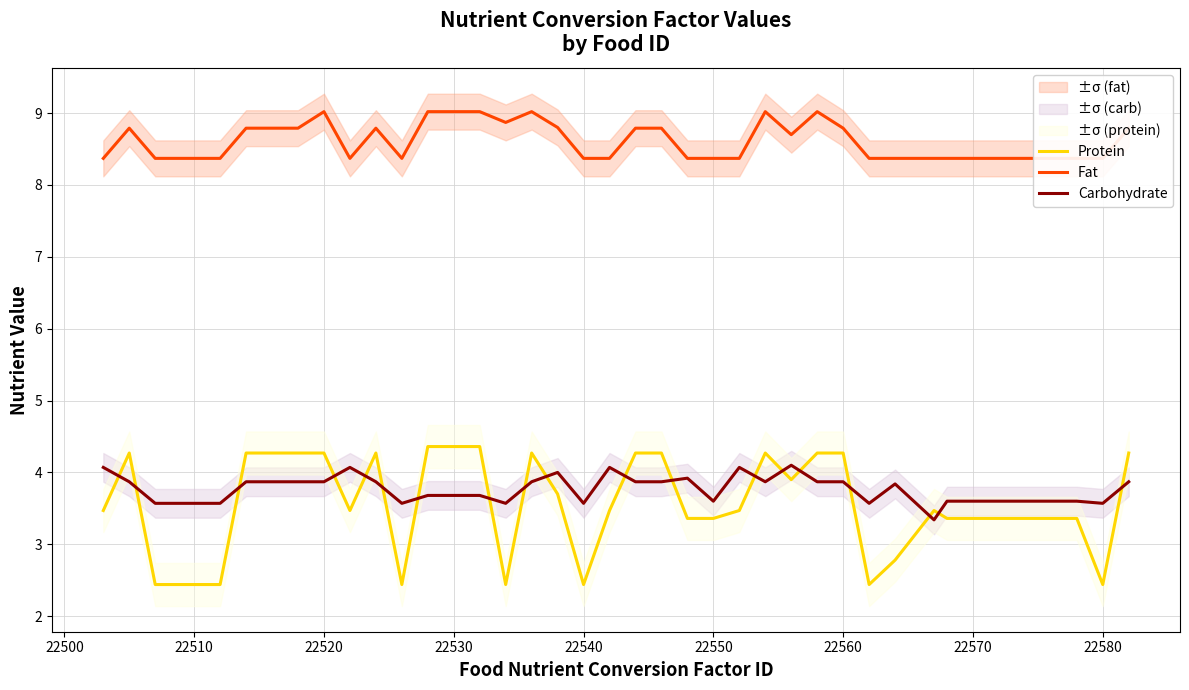

True or false: Carbohydrate and Protein cross at least once.

True